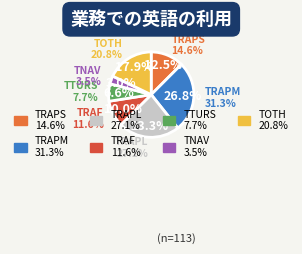

What percentage is the TNAV slice, to the nearest percent?

3%